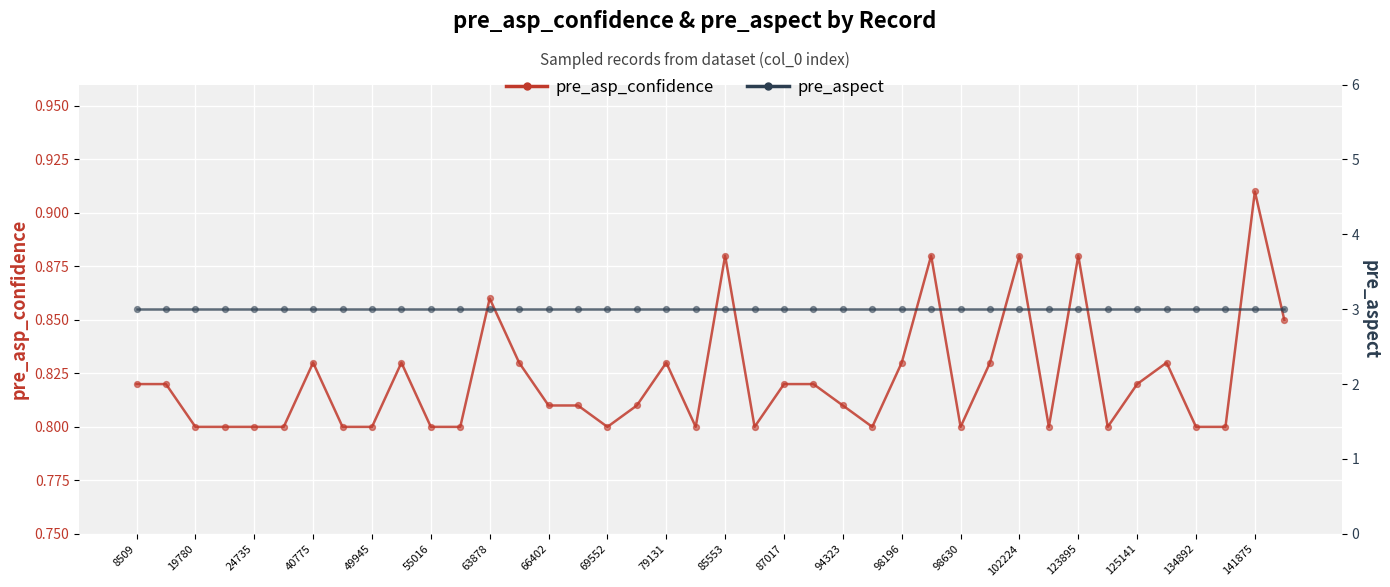

Is the value of pre_asp_confidence at 141875 greater than the value of pre_aspect at 98196?

No